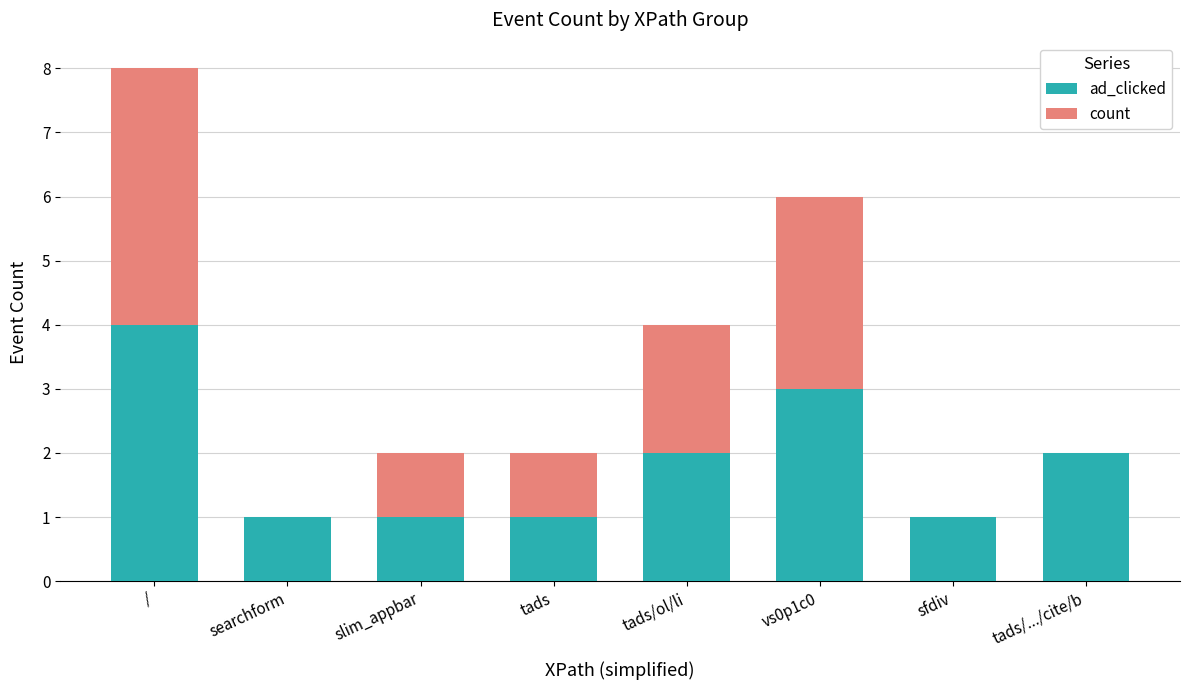

At which category is the sum across all series the highest?

/